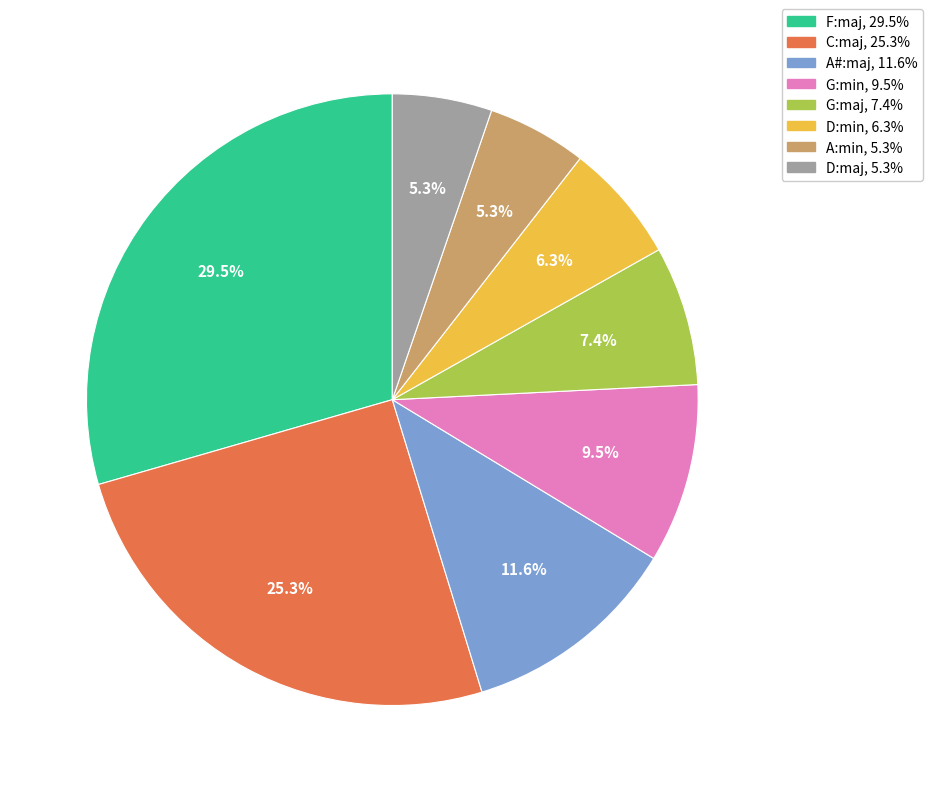

Which slice is the largest?

F:maj